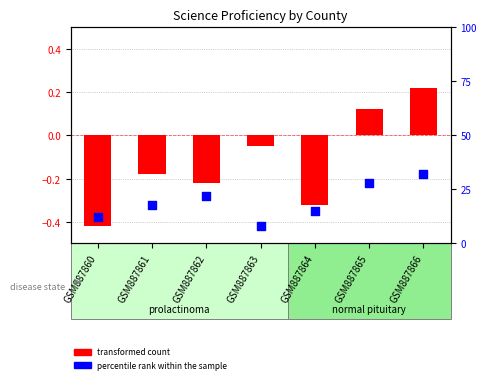

What is the total value across all series at GSM887861?

17.8